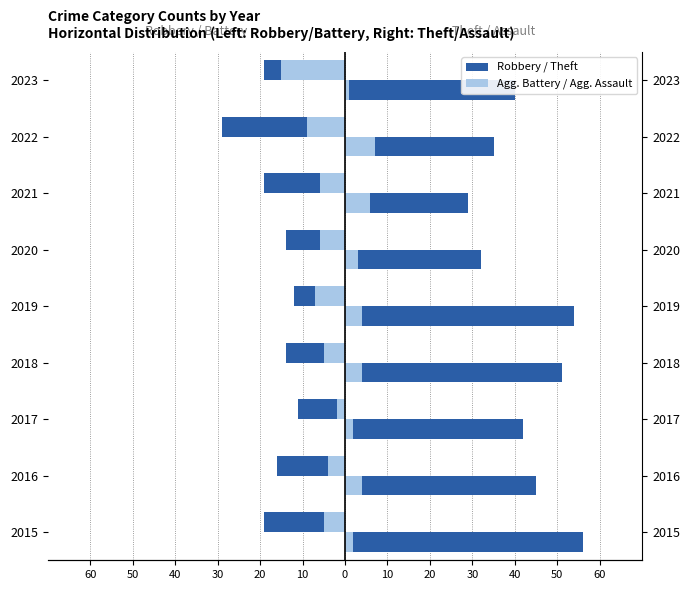

Reading left to right, extract all data points from this chart.

Robbery: -19	-16	-11	-14	-12	-14	-19	-29	-19
Aggravated Battery: -5	-4	-2	-5	-7	-6	-6	-9	-15
Theft: 56	45	42	51	54	32	29	35	40
Aggravated Assault: 2	4	2	4	4	3	6	7	1